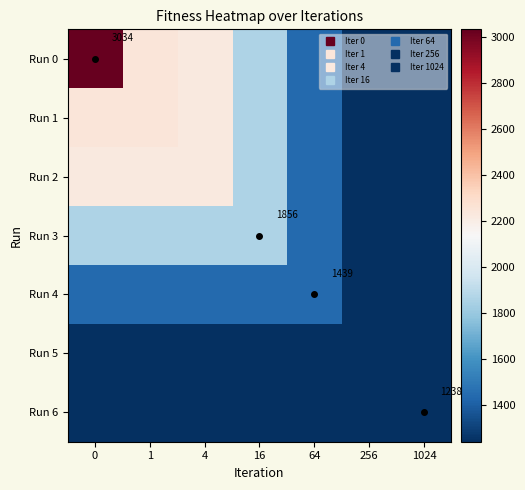

Rank the series at 0 from highest to lowest value.

Run 0, Run 1, Run 2, Run 3, Run 4, Run 5, Run 6